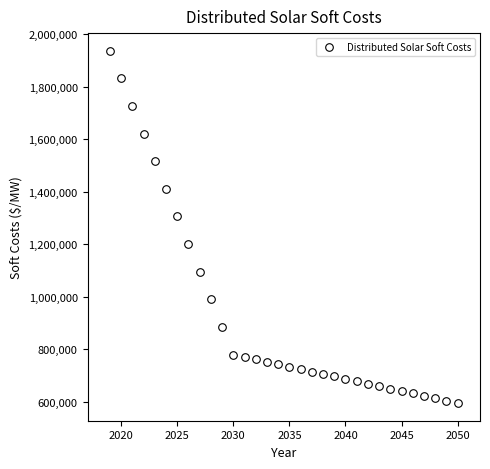

What Y value in the scatter plot is closest to 1265466?

1305291.9